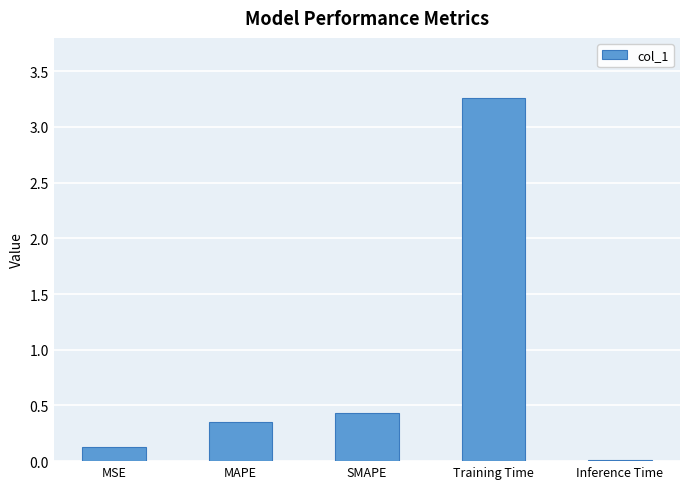

Rank the categories by value from highest to lowest.

Training Time, SMAPE, MAPE, MSE, Inference Time